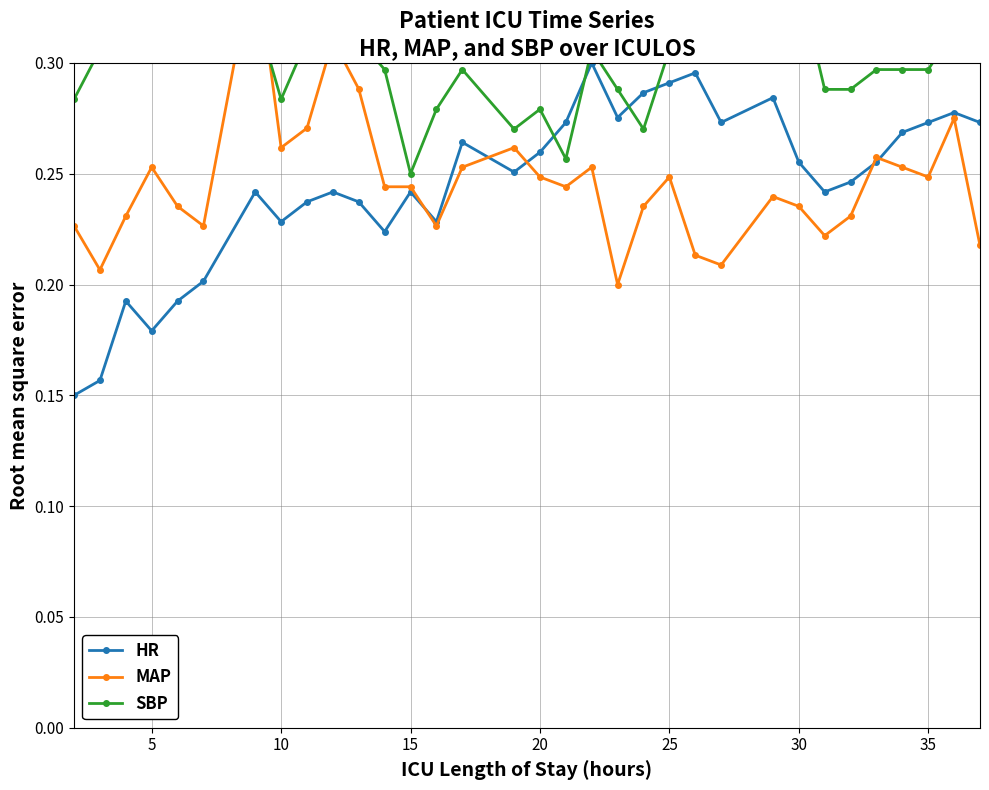

True or false: HR has more than 2 points higher than both neighbors.

True